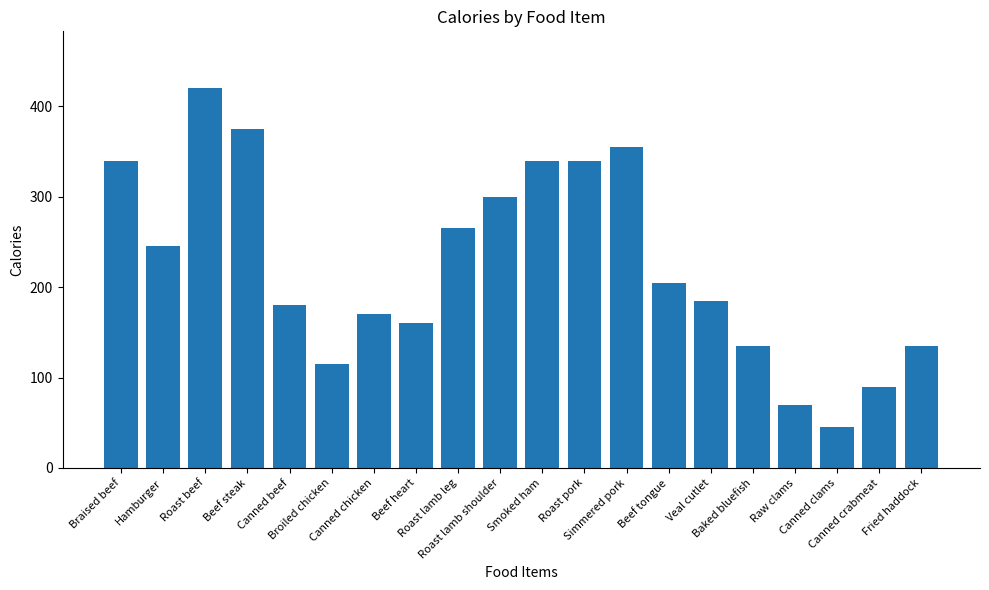

How many series are shown in this chart?

1